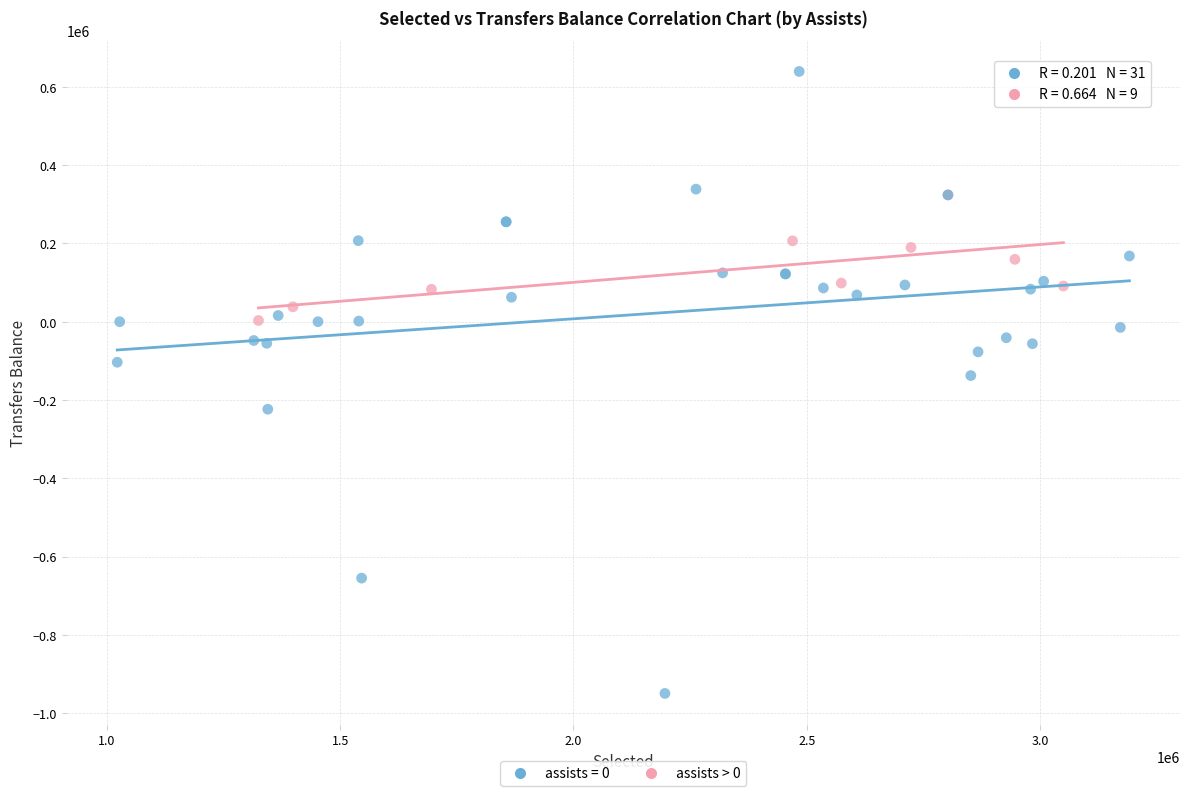

Which series reaches the maximum Y coordinate?

assists = 0